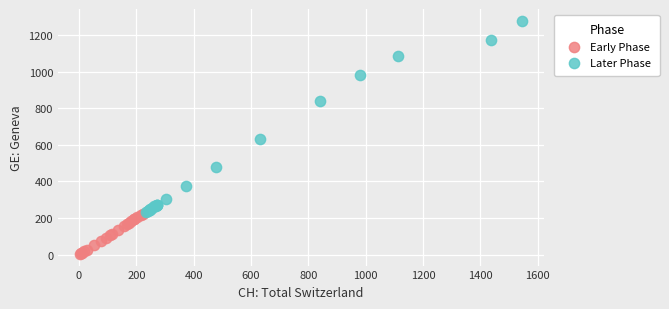

Which series contains the highest Y value?

Later Phase